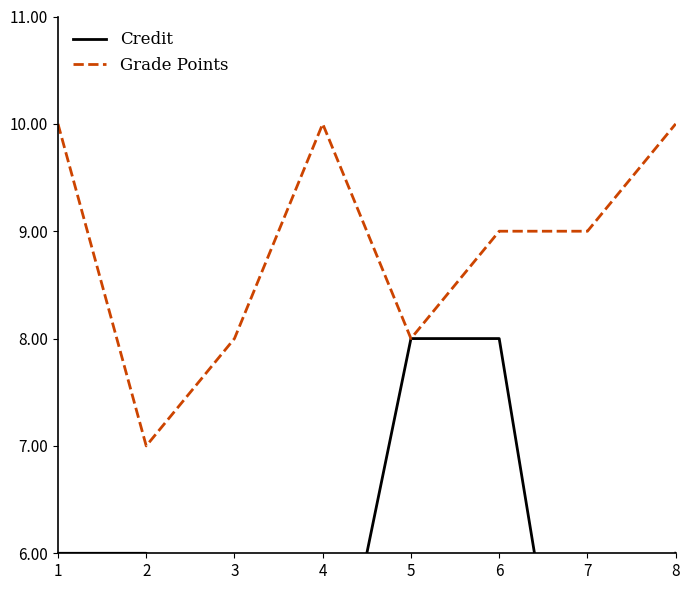

True or false: Credit and Grade Points intersect in this chart.

False